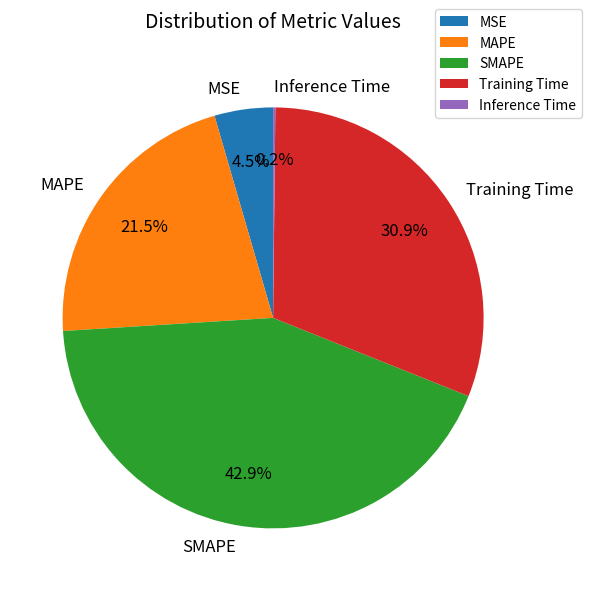

To the nearest percent, what is the combined percentage of SMAPE and MAPE?

64%